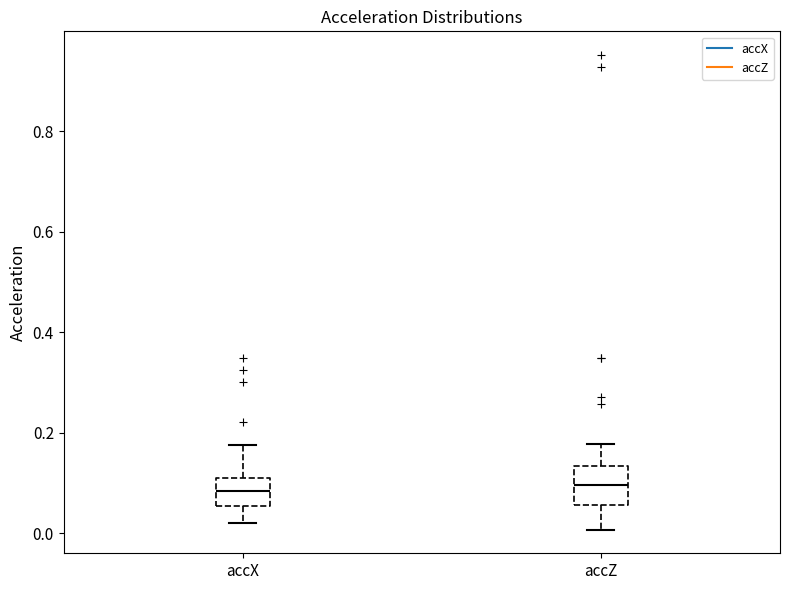

Reading left to right, transcribe this box plot: for each box, give where its median line is, the range the box spans, and where its two whiskers end, as read against the y-axis. The values are not printed on the chart, so give them approximately, as read against the axis.

accX: median 0.08, box 0.06 to 0.12, whiskers 0.02 to 0.18
accZ: median 0.10, box 0.06 to 0.14, whiskers 0.00 to 0.18